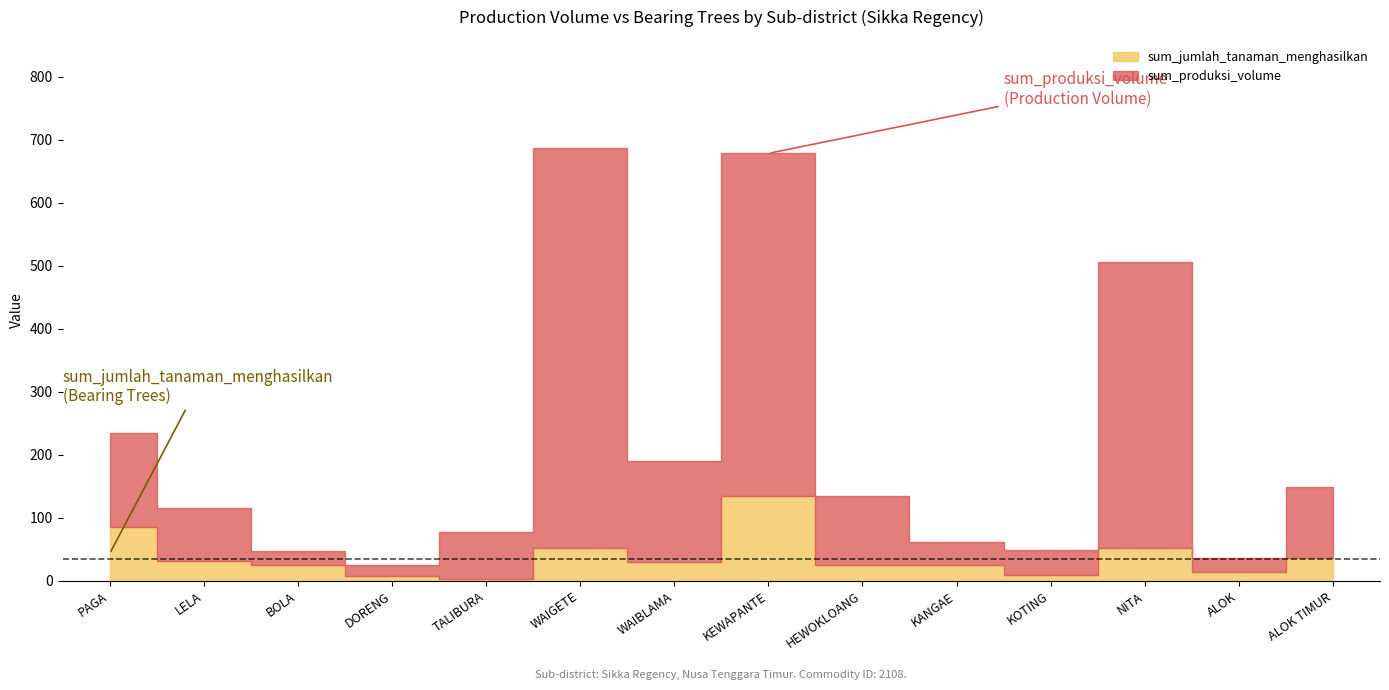

How many data points does each series have?

14